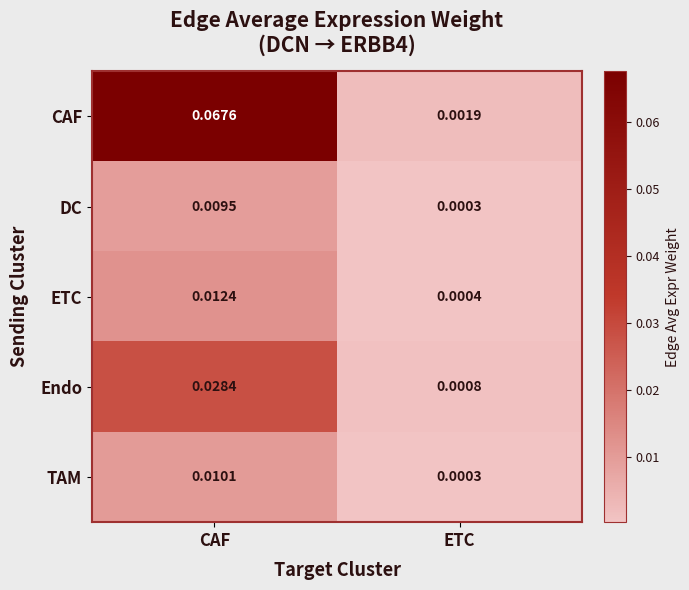

Which series has the largest total across all categories?

CAF